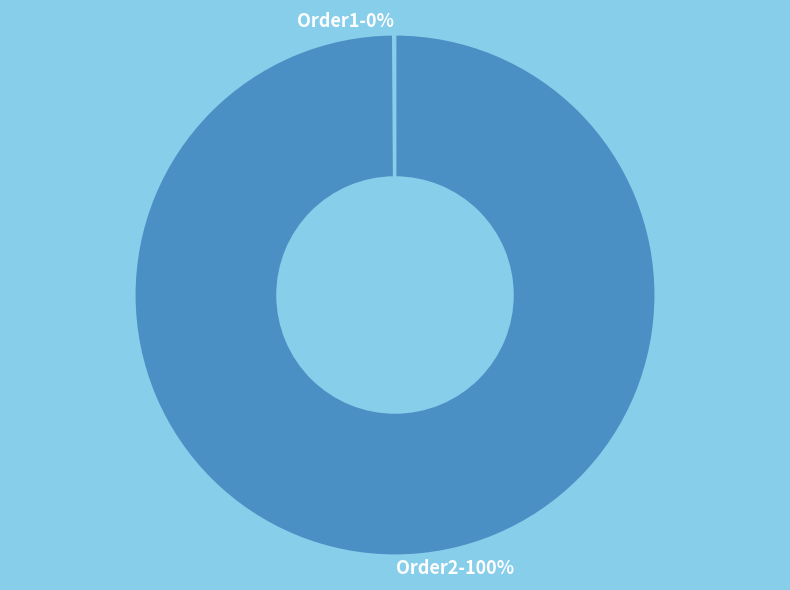

What percentage is the Order2 slice, to the nearest percent?

100%